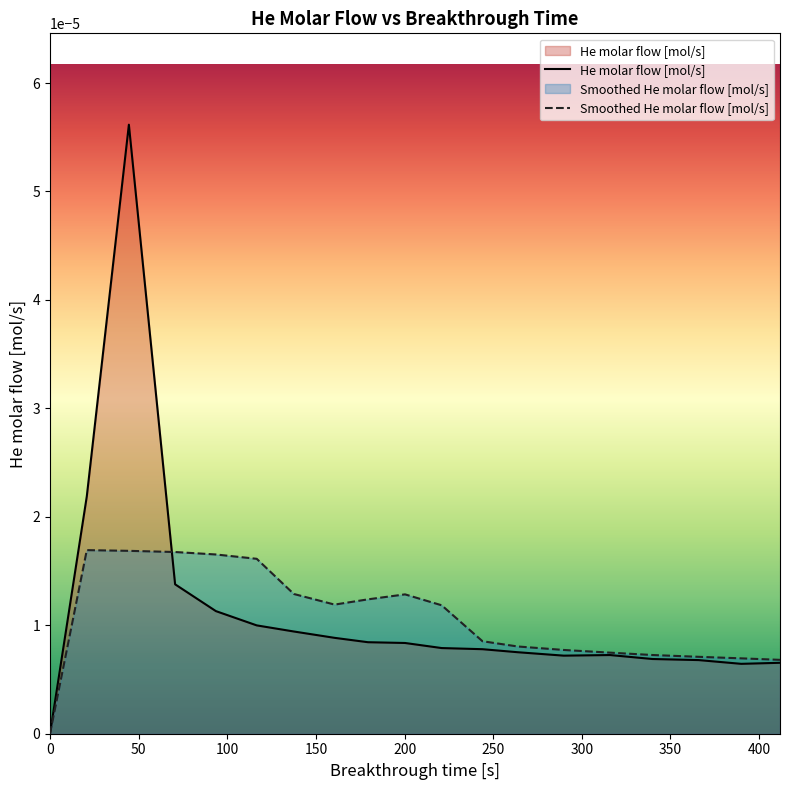

How many times do He molar flow [mol/s] and Smoothed He molar flow [mol/s] cross each other?

1